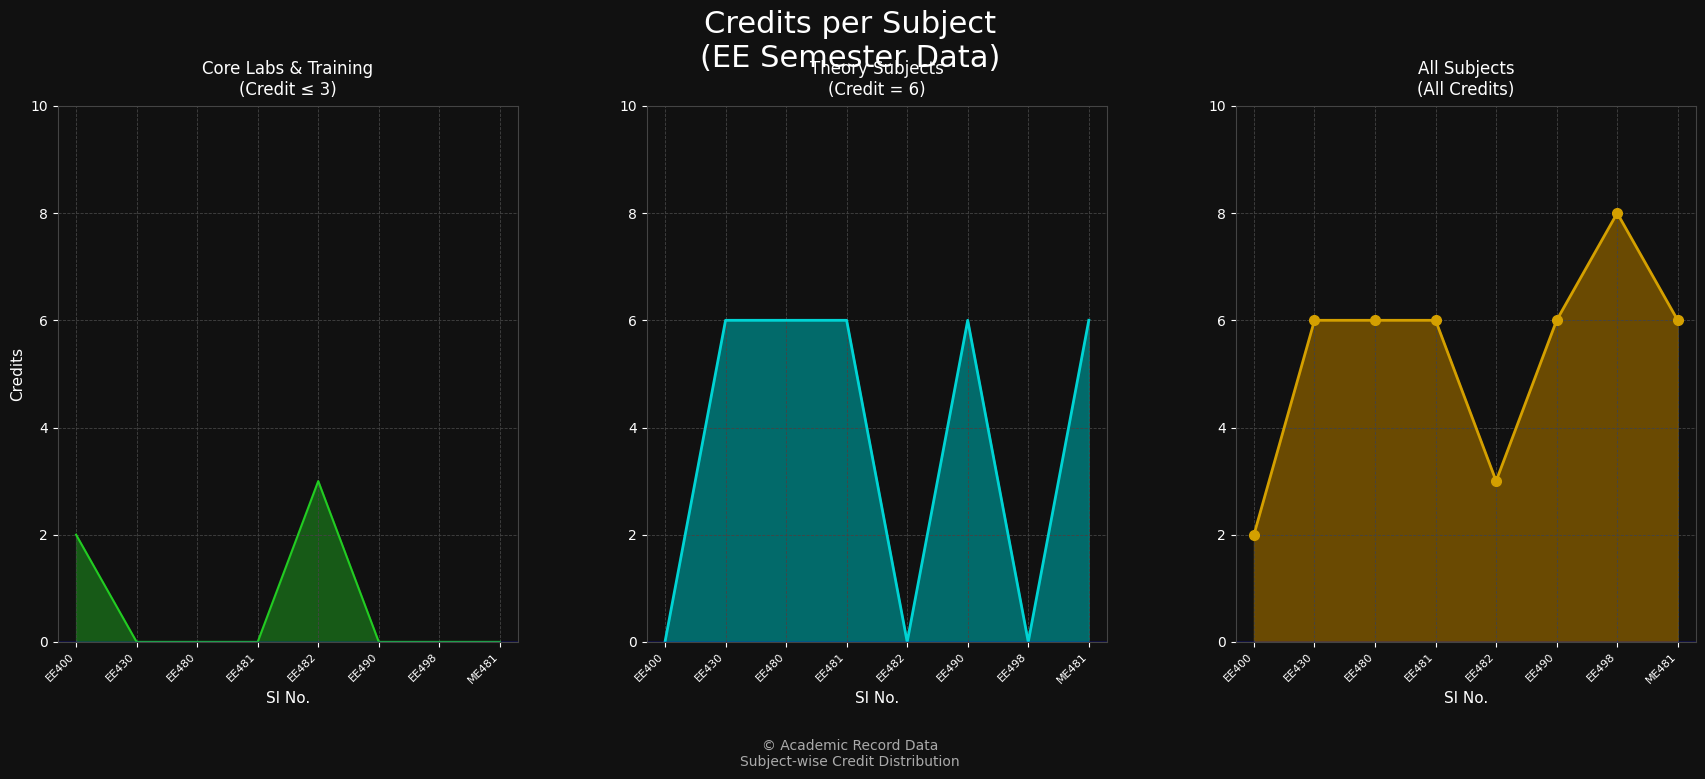

Reading right to left, transcribe all the data shown in this chart.

Credit (≤3): ME481=0	EE498=0	EE490=0	EE482=3	EE481=0	EE480=0	EE430=0	EE400=2
Credit (==6): ME481=6	EE498=0	EE490=6	EE482=0	EE481=6	EE480=6	EE430=6	EE400=0
Credit (all): ME481=6	EE498=8	EE490=6	EE482=3	EE481=6	EE480=6	EE430=6	EE400=2